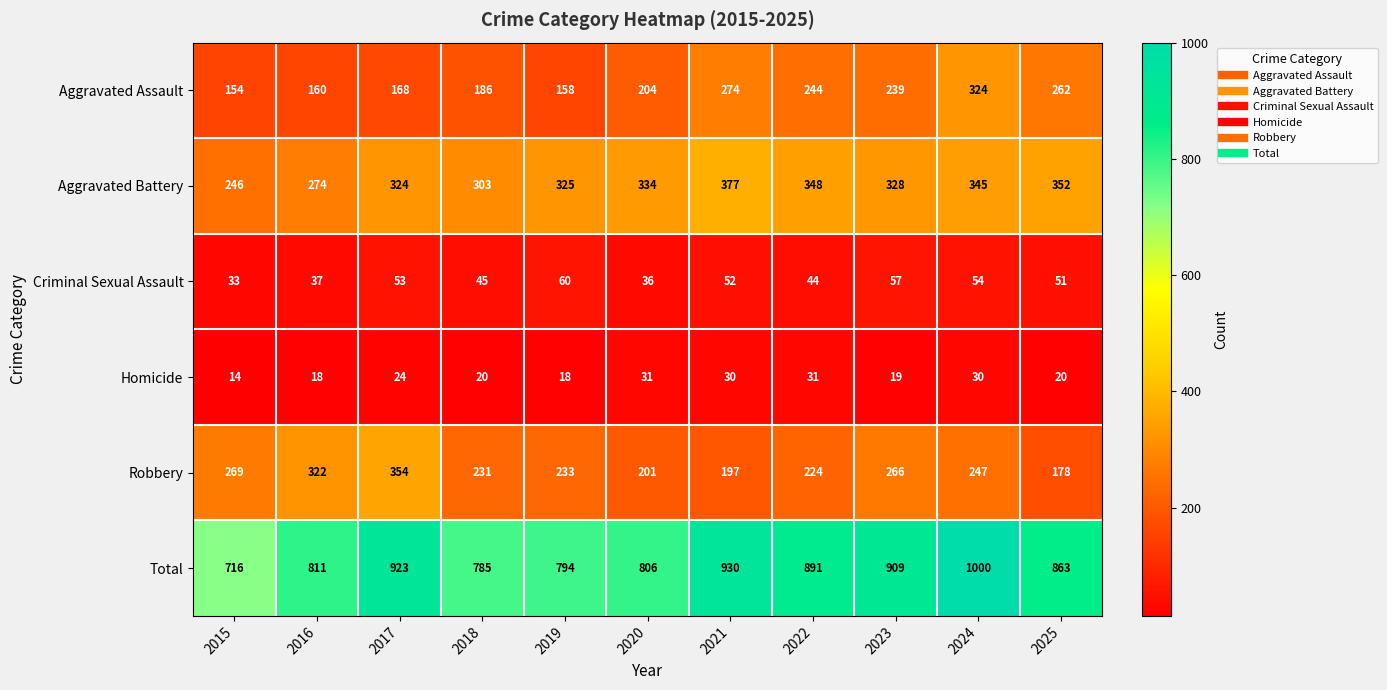

At which label does Criminal Sexual Assault reach its peak?

2019